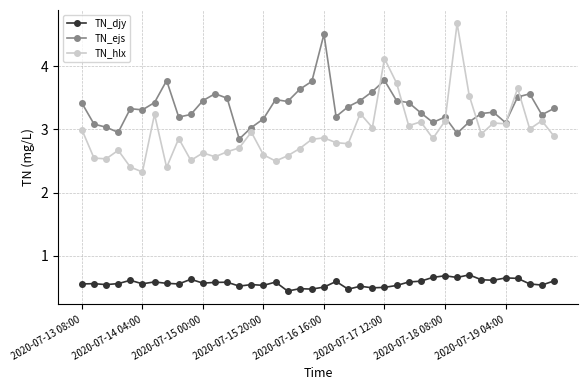

At how many categories does at least one series exceed 4?

3